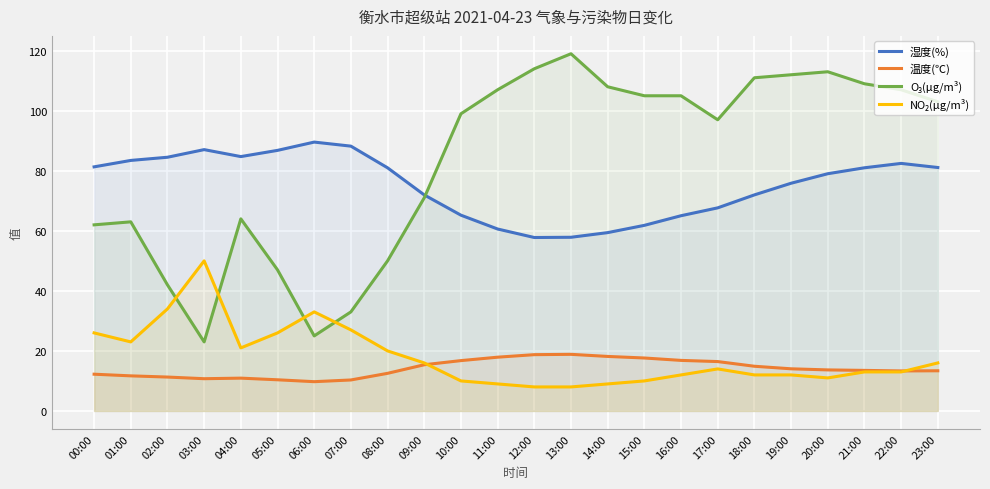

Reading left to right, extract all data points from this chart.

湿度(%): 81.3	83.5	84.5	87.1	84.7	86.8	89.6	88.2	81.0	72.0	65.2	60.6	57.8	57.9	59.4	61.8	65.0	67.7	72.0	75.9	79.0	81.0	82.5	81.1
温度(℃): 12.2	11.7	11.3	10.7	10.9	10.4	9.8	10.3	12.5	15.4	16.8	17.9	18.8	18.9	18.2	17.6	16.8	16.4	14.9	14.0	13.7	13.5	13.3	13.4
O₃(μg/m³): 62.0	63.0	42.0	23.0	64.0	47.0	25.0	33.0	50.0	71.0	99.0	107.0	114.0	119.0	108.0	105.0	105.0	97.0	111.0	112.0	113.0	109.0	107.0	103.0
NO₂(μg/m³): 26.0	23.0	34.0	50.0	21.0	26.0	33.0	27.0	20.0	16.0	10.0	9.0	8.0	8.0	9.0	10.0	12.0	14.0	12.0	12.0	11.0	13.0	13.0	16.0